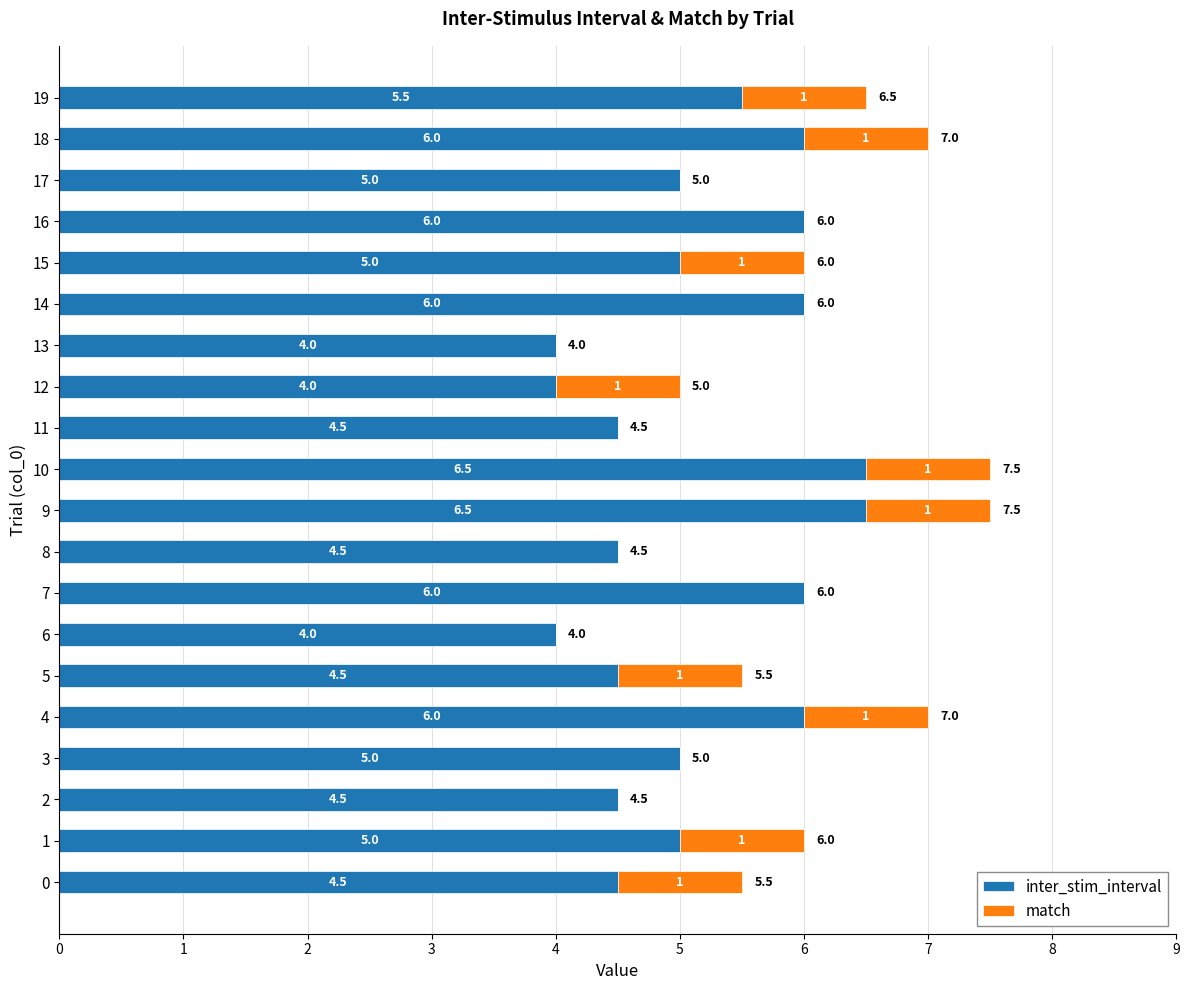

What is the total value across all series at 0?

5.5